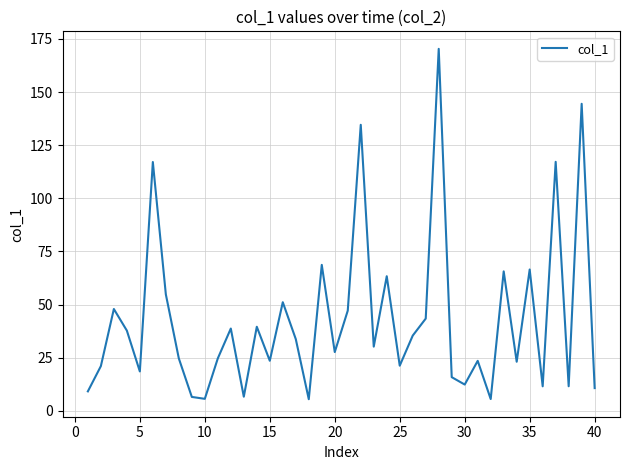

What is the difference between the maximum and minimum values?

164.8